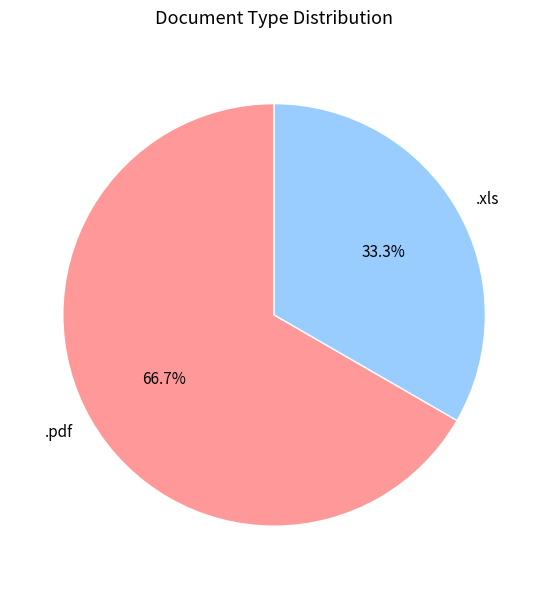

Approximately how many times larger is the value at .pdf compared to .xls?

2.0